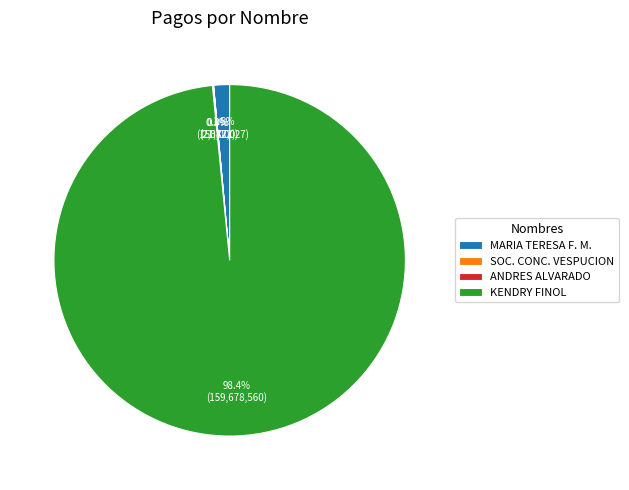

Which slice represents more than half of the pie?

KENDRY FINOL